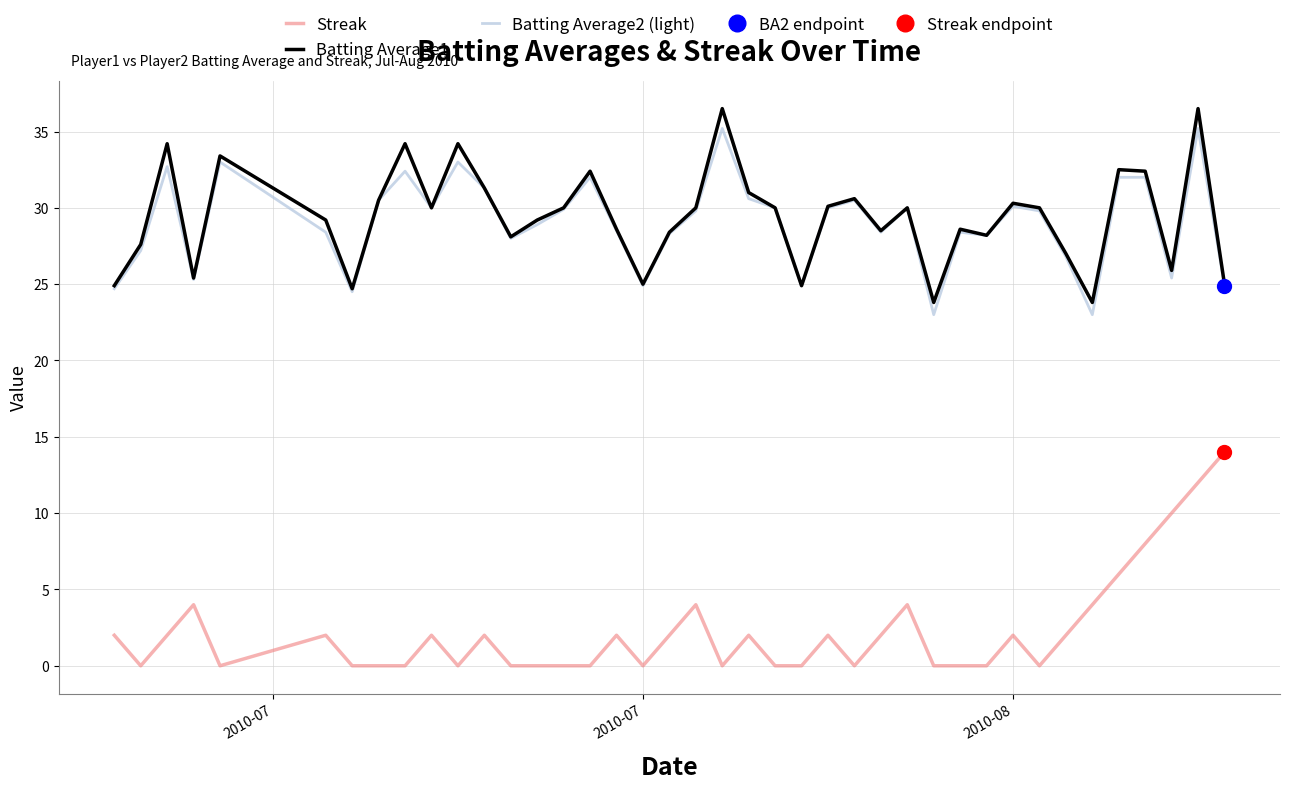

True or false: Streak and Batting Average1 cross at least once.

False